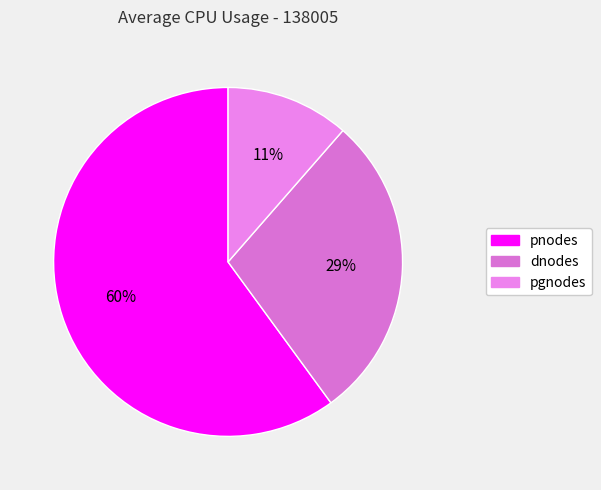

Which slice represents more than half of the pie?

pnodes